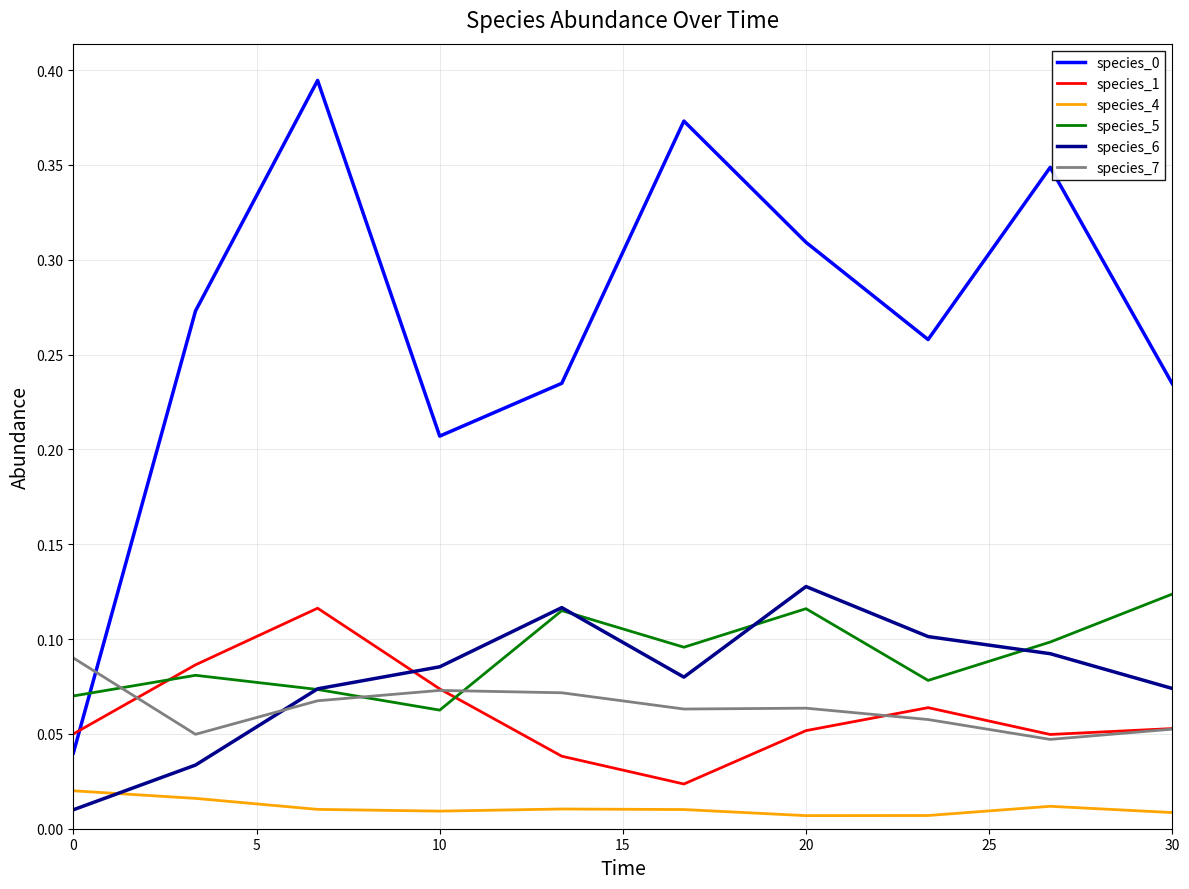

True or false: species_7 and species_4 cross at least once.

False